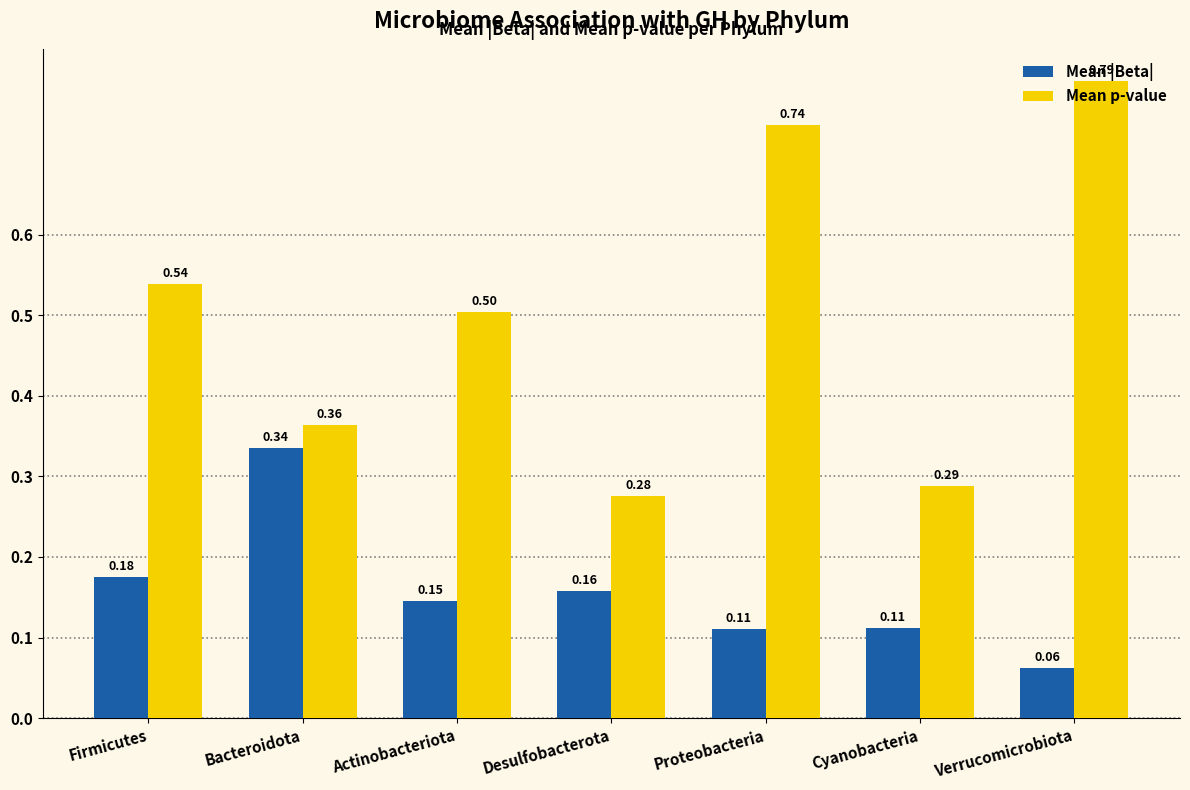

What is the difference between the maximum and minimum values in the Mean p-value series?

0.5